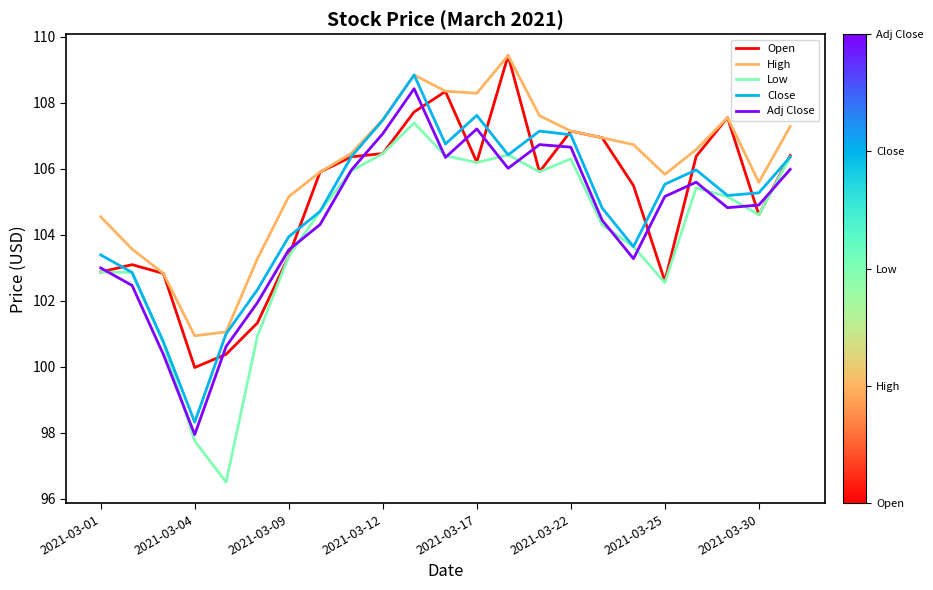

True or false: High and Low intersect in this chart.

False